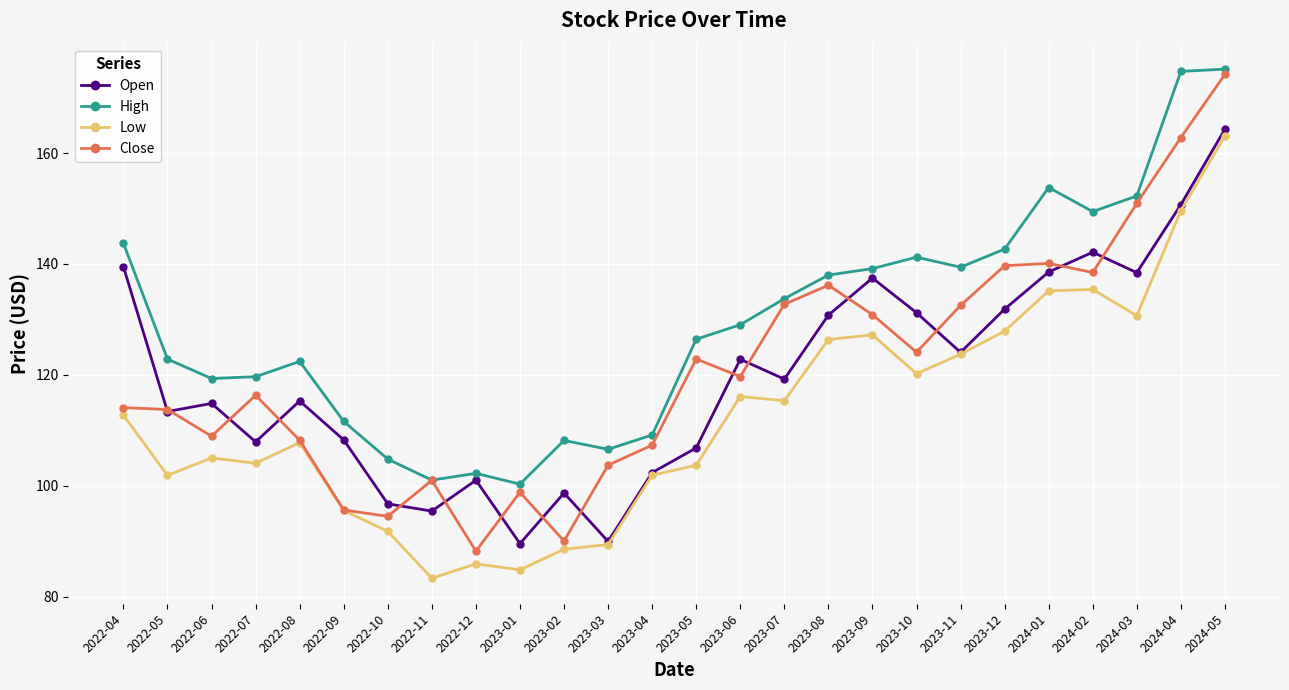

True or false: Open and High cross at least once.

False